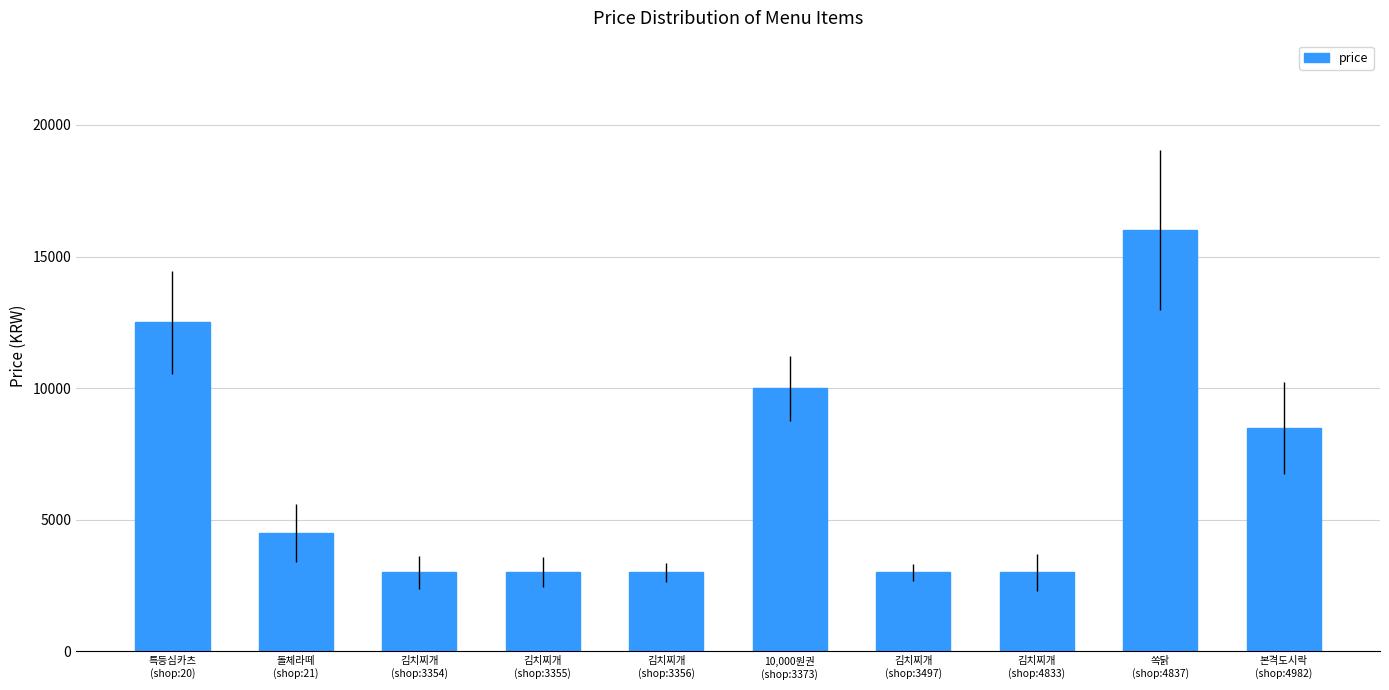

What is the minimum value shown in the chart?

3000